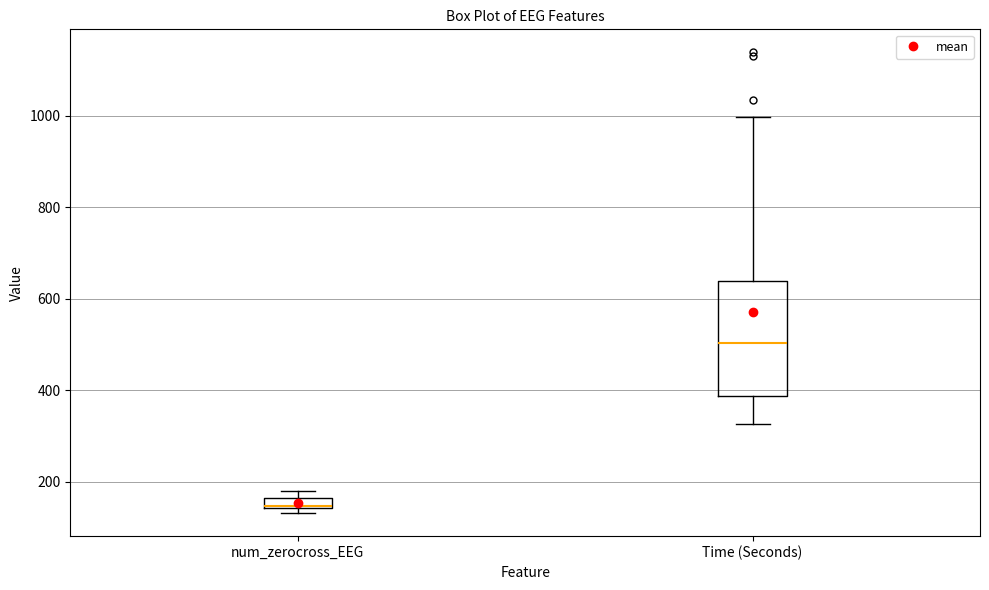

Which box is the tallest, from its lower edge to its upper edge?

Time (Seconds)